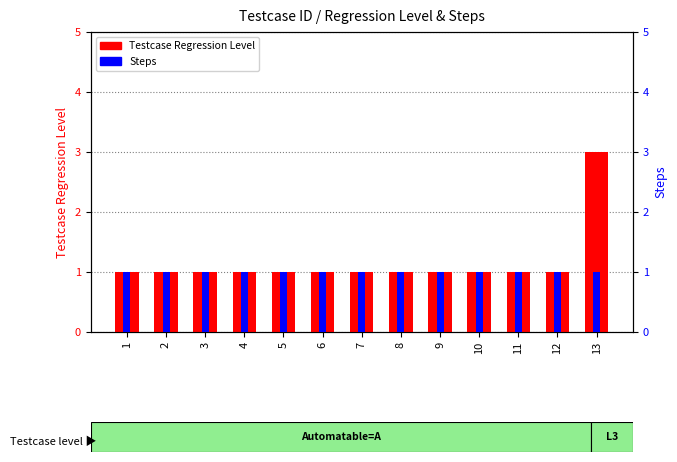

Which label corresponds to the largest value in the chart?

13